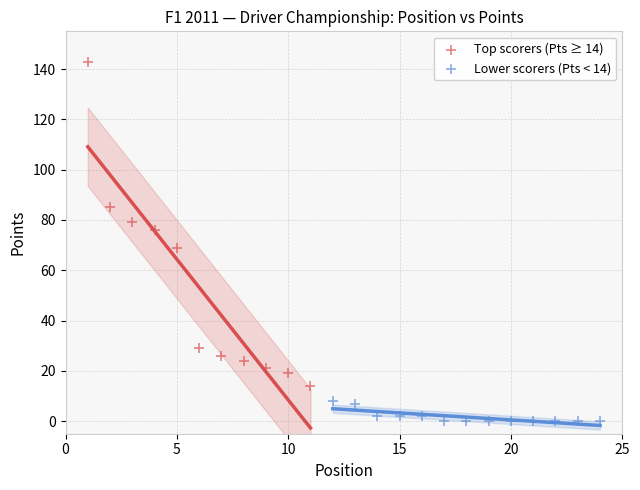

Which series contains the highest Y value?

Top scorers (Pts ≥ 14)